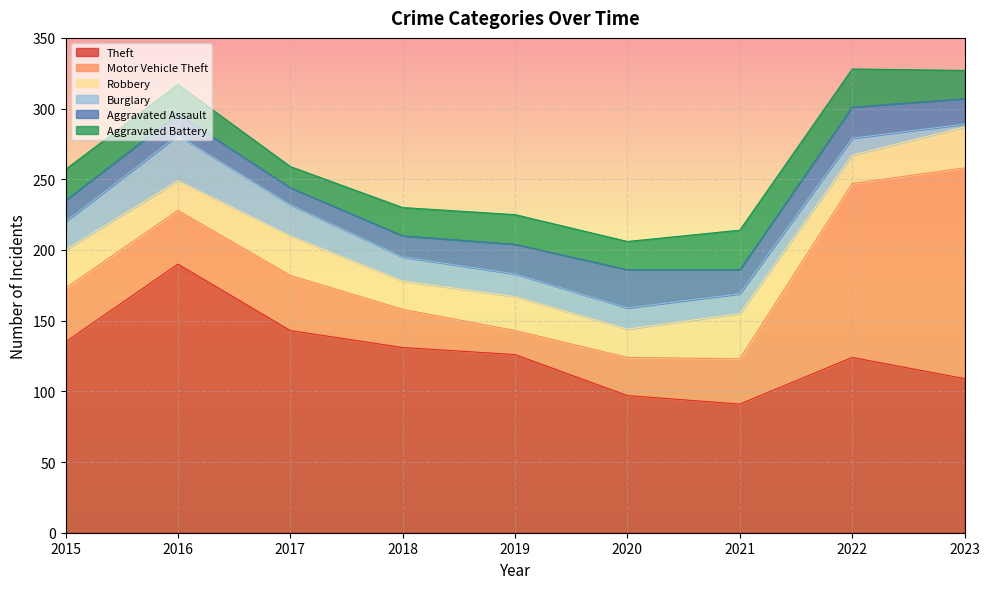

What is the value of the Theft point at the 6th from the left?

97